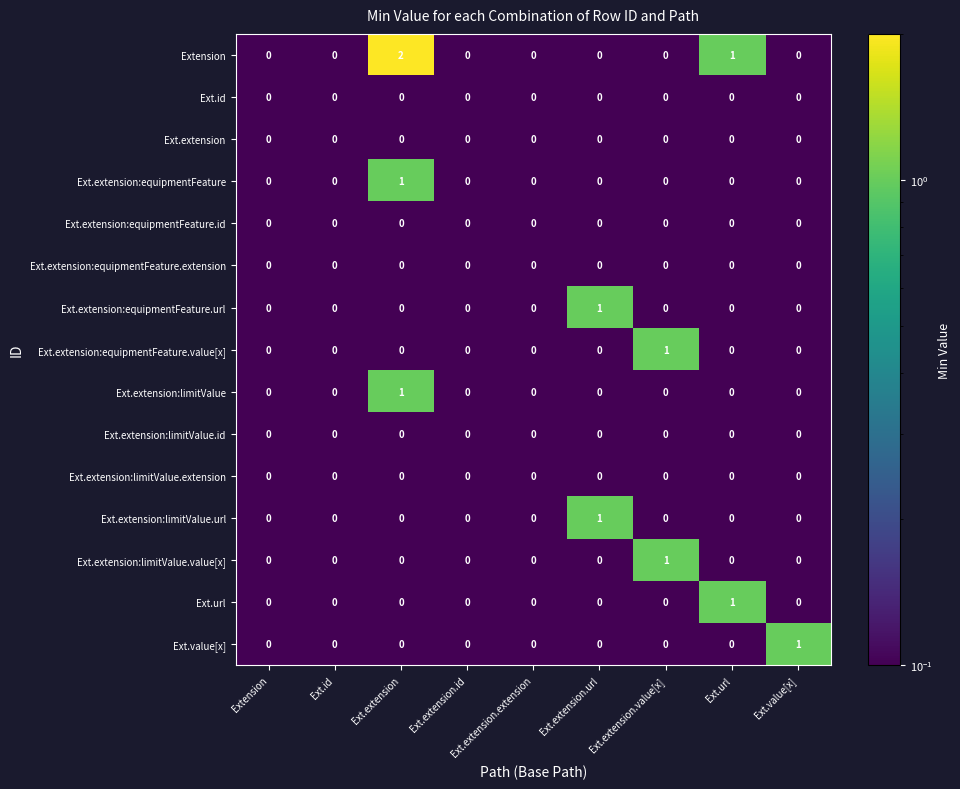

The Ext.id series shows 0 at Ext.extension.id. True or false?

True